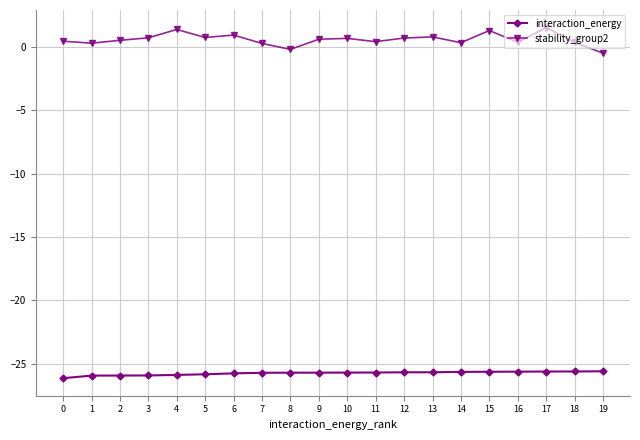

Which series has the largest total across all categories?

stability_group2